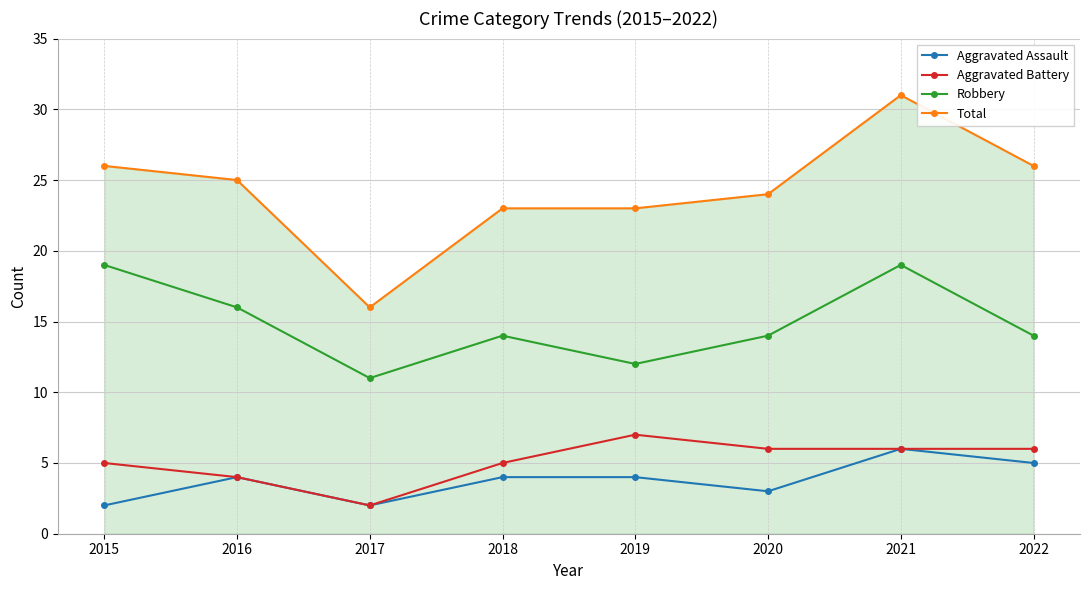

What is the spread (max minus min) of values at 2018?

19